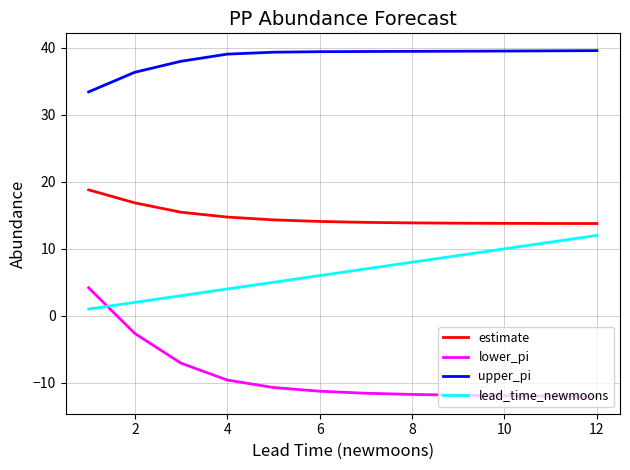

Which series has the widest spread of values?

lower_pi